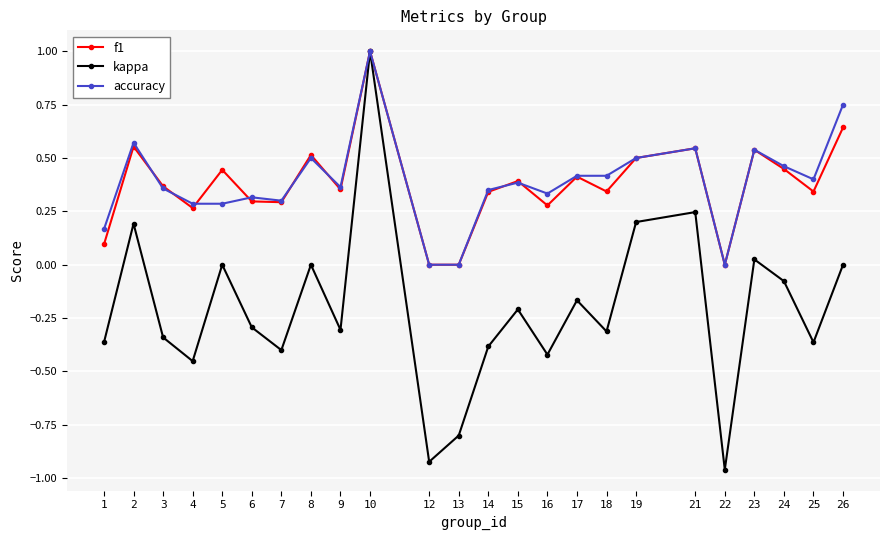

Count the number of categories in the chart.

24